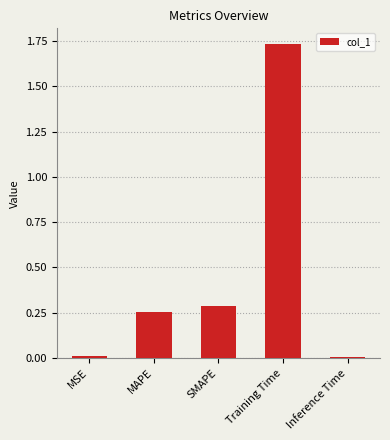

Count the number of categories in the chart.

5